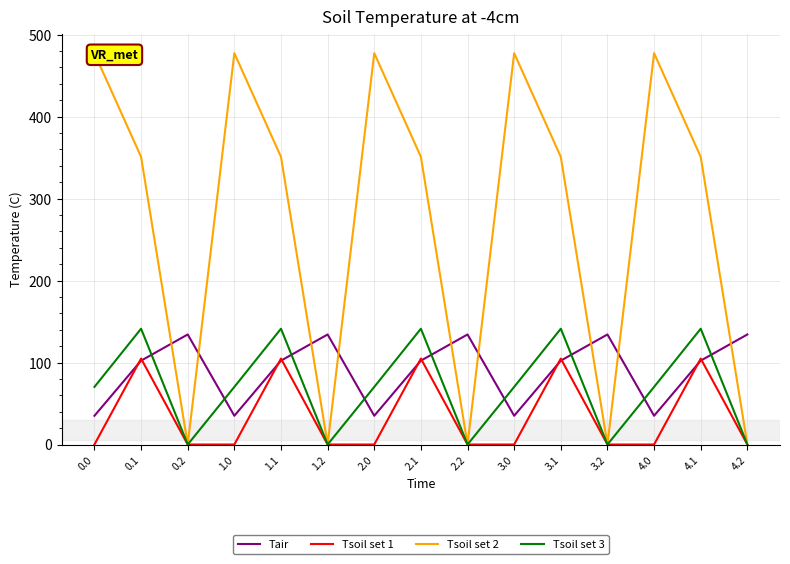

Rank the series by their maximum value, from highest to lowest.

Tsoil set 2, Tsoil set 3, Tair, Tsoil set 1